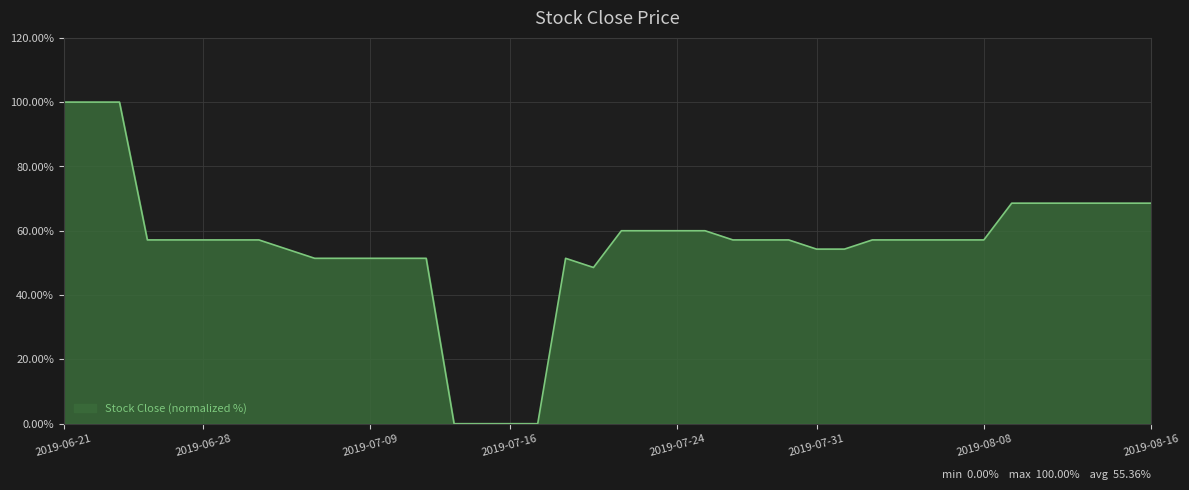

What is the greatest value displayed?

100.0